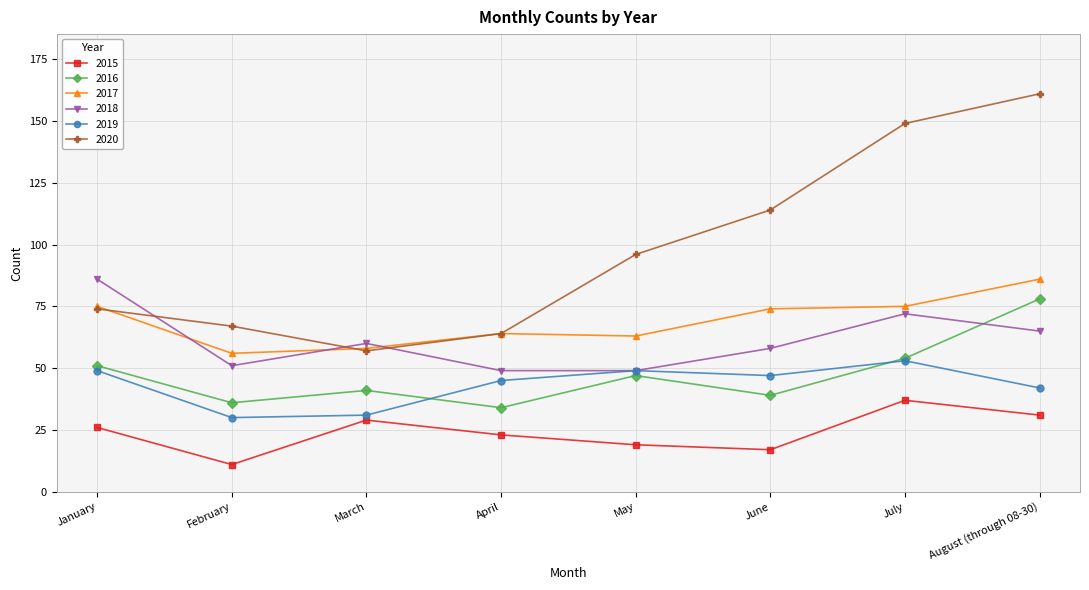

True or false: 2019 has a value of 53 at July.

True